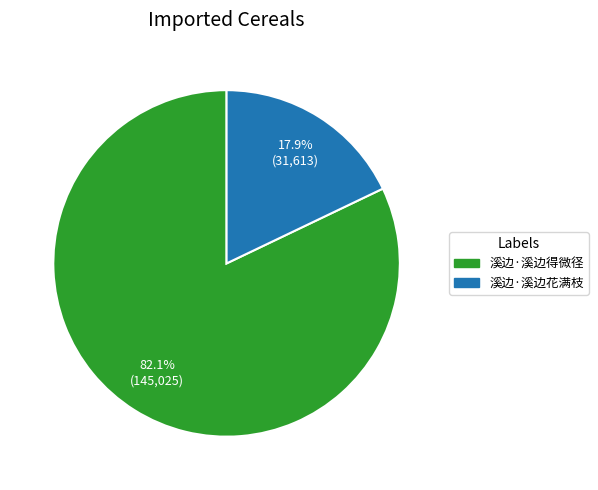

To the nearest percent, what is the average slice percentage?

50%